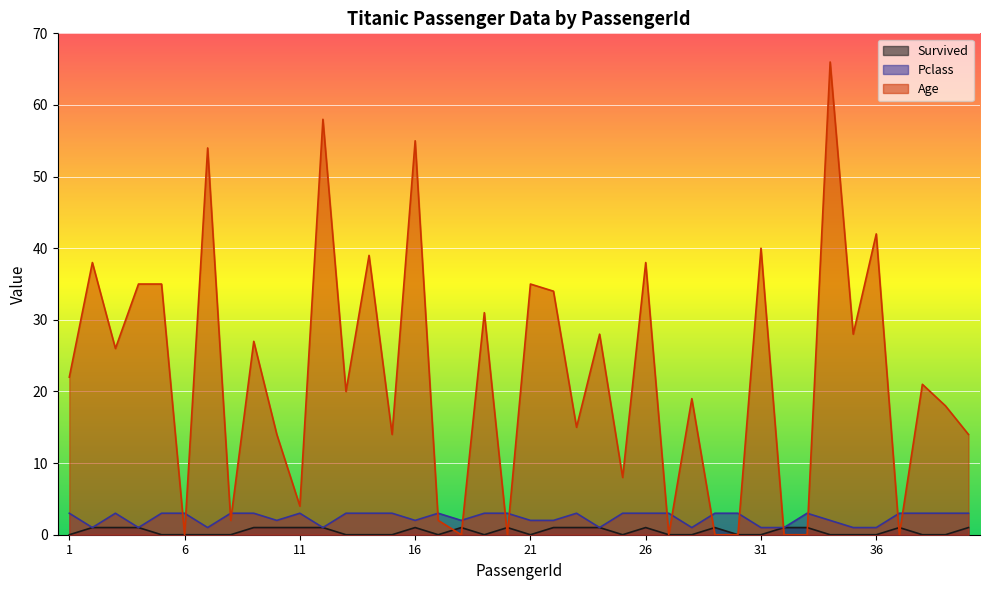

What is the difference between the highest and lowest values at 23?

14